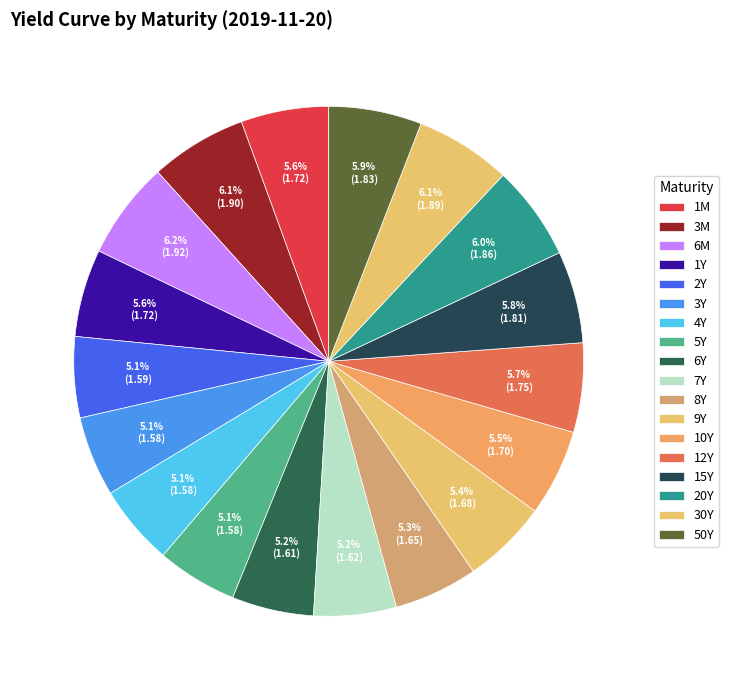

Count the number of slices in the pie.

18